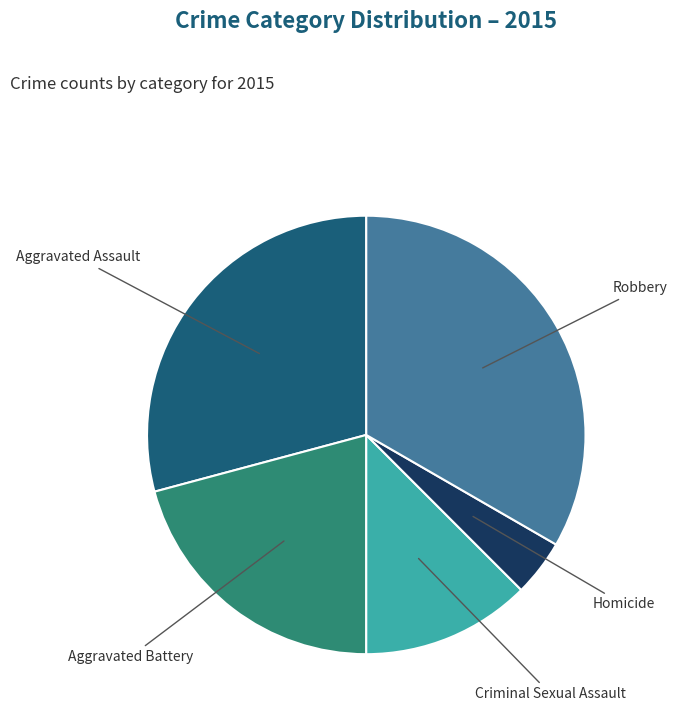

Is there any slice that represents more than half of the pie?

No